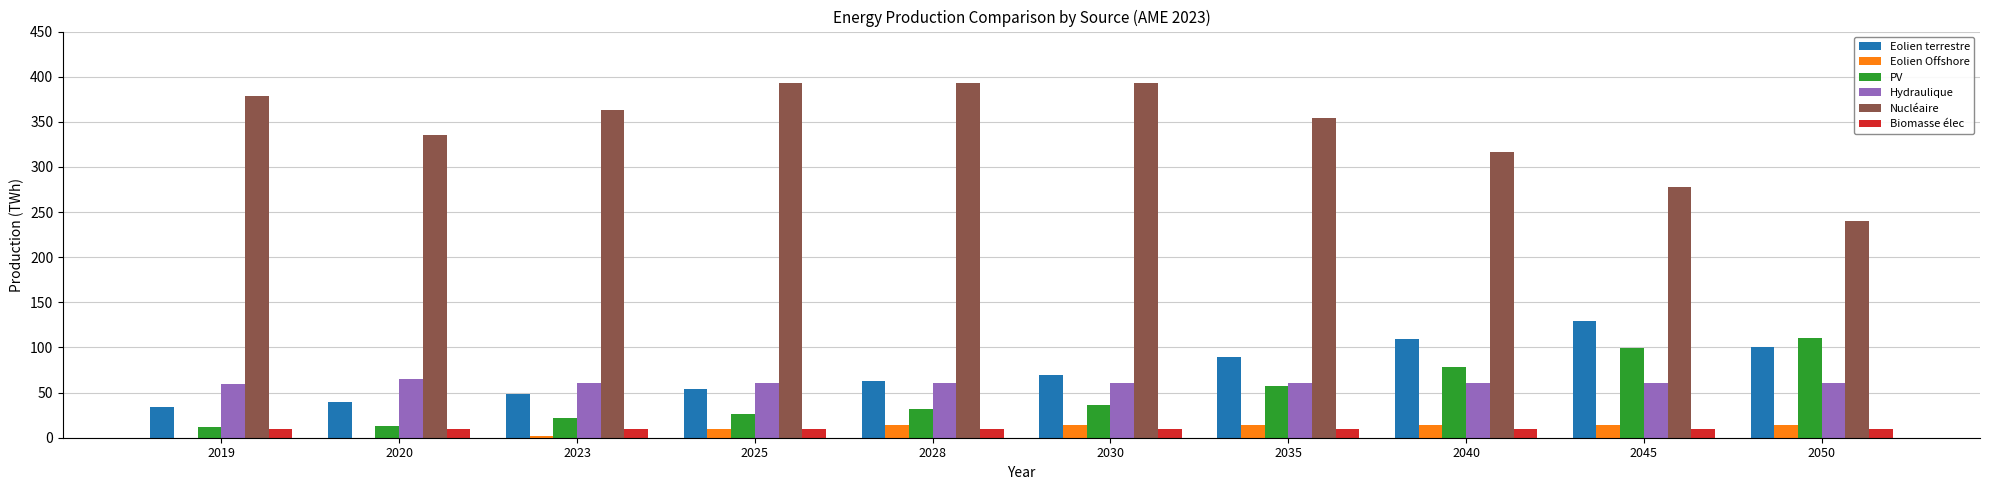

What is the total value across all series at 2030?

583.1